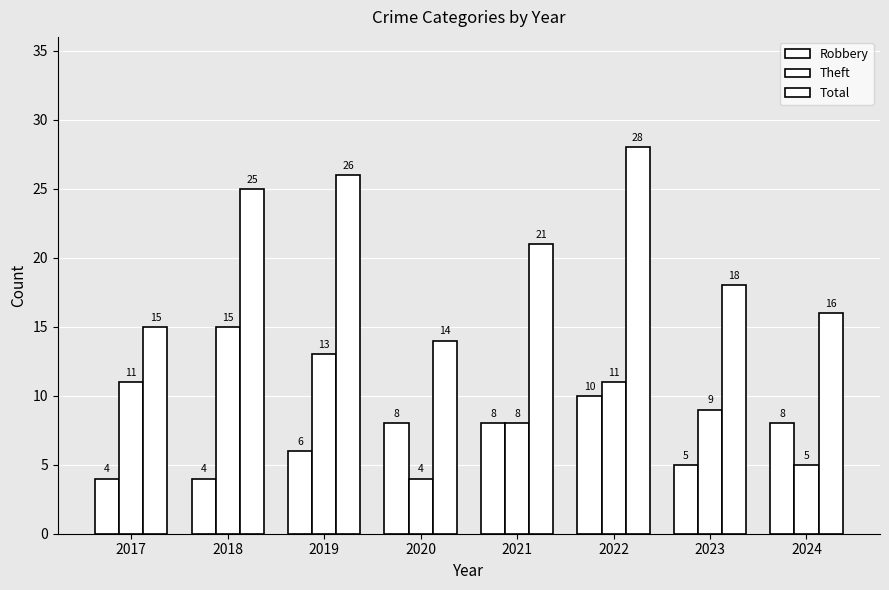

What is the sum of all Theft values?

76